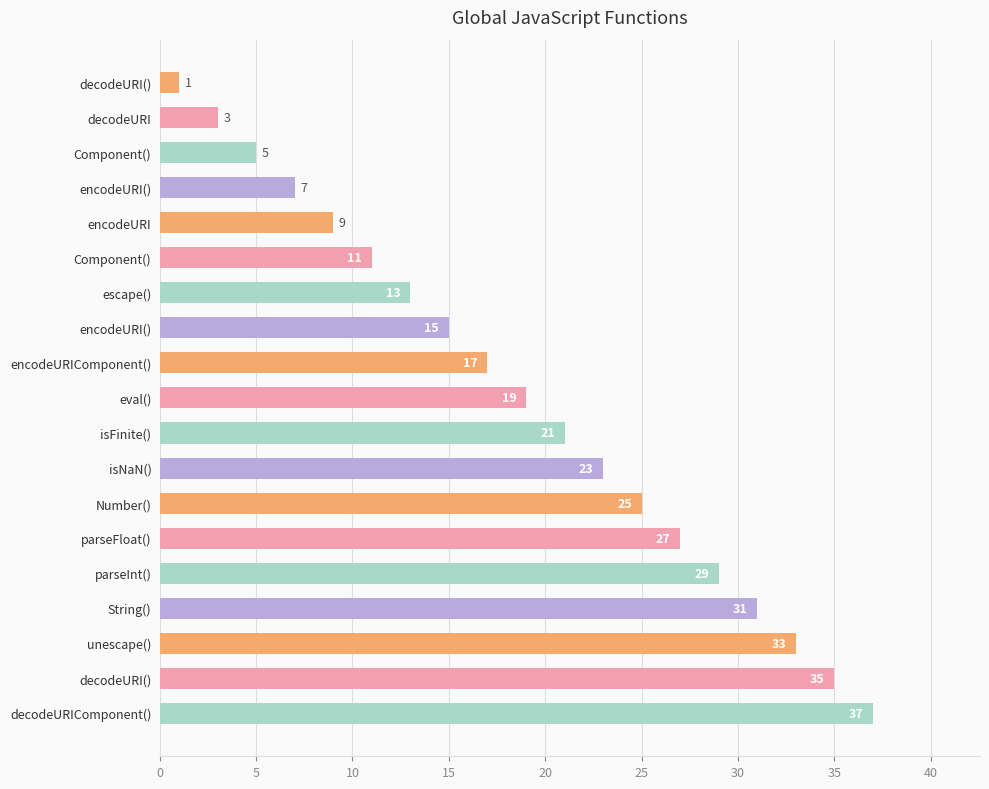

How many values are below 19?

9